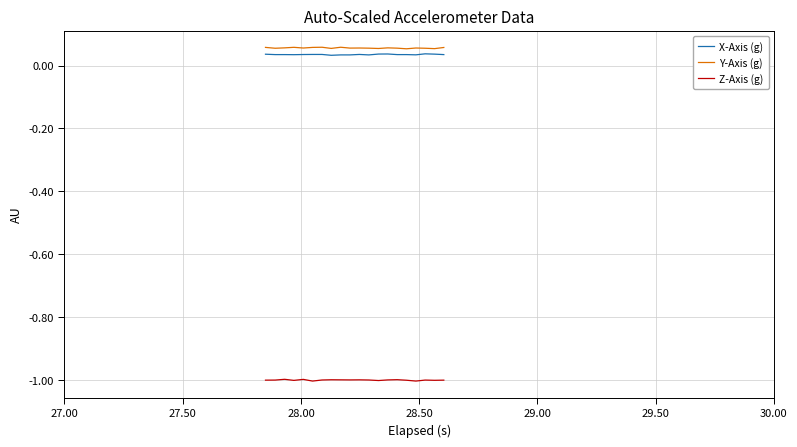

List the series in order of their peak value, lowest first.

Z-Axis (g), X-Axis (g), Y-Axis (g)